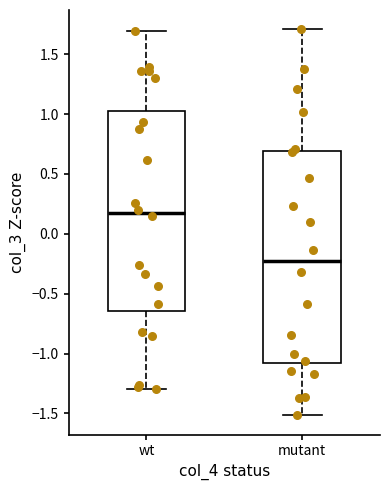

Reading left to right, read every box against the y-axis: the position of its median line, the range the box covers, and the ends of its whiskers. The values are not printed on the chart, so give them approximately, as read against the axis.

wt: median 0.15, box -0.65 to 1.05, whiskers -1.30 to 1.70
mutant: median -0.20, box -1.10 to 0.70, whiskers -1.50 to 1.70